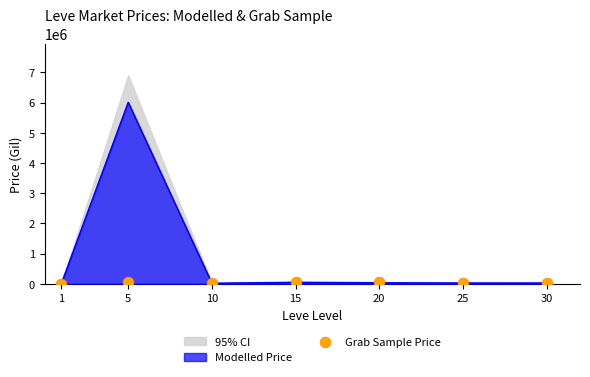

What is the ratio of the value at 1 to the value at 30?

0.1